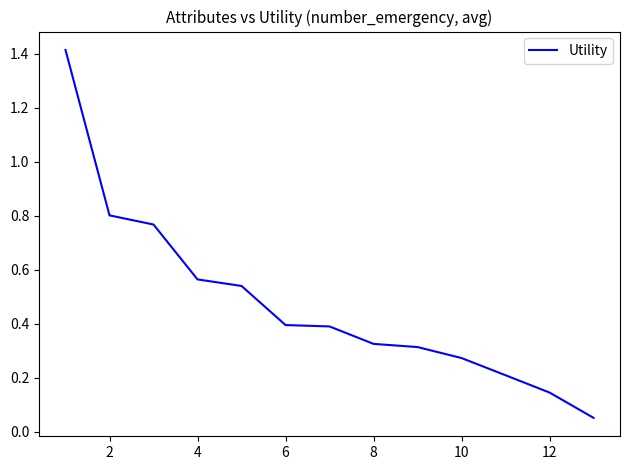

What is the difference between the maximum and minimum values?

1.4